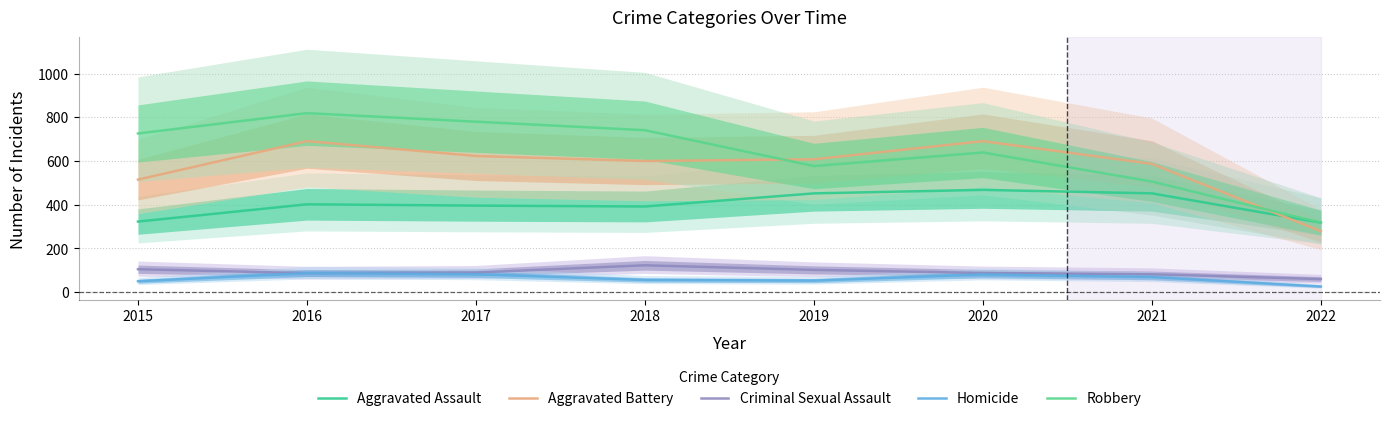

What is the difference between the maximum and minimum values in the Criminal Sexual Assault series?

63